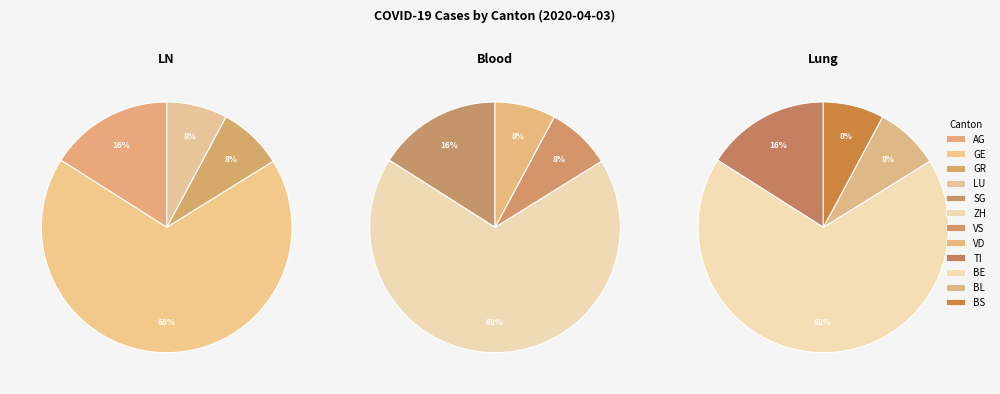

How many segments does this pie chart have?

12